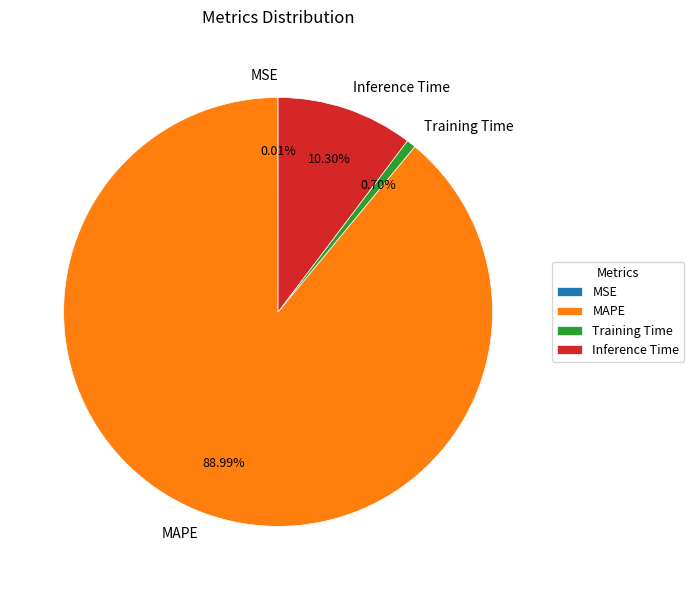

Do Training Time and MAPE together represent more than half of the pie?

Yes